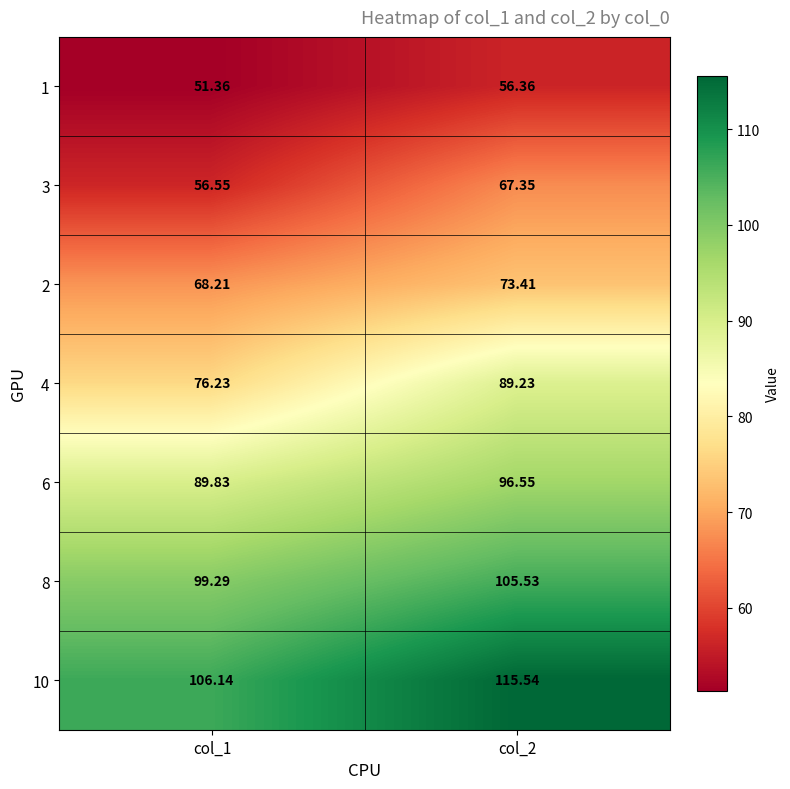

Which series has the largest total across all categories?

10